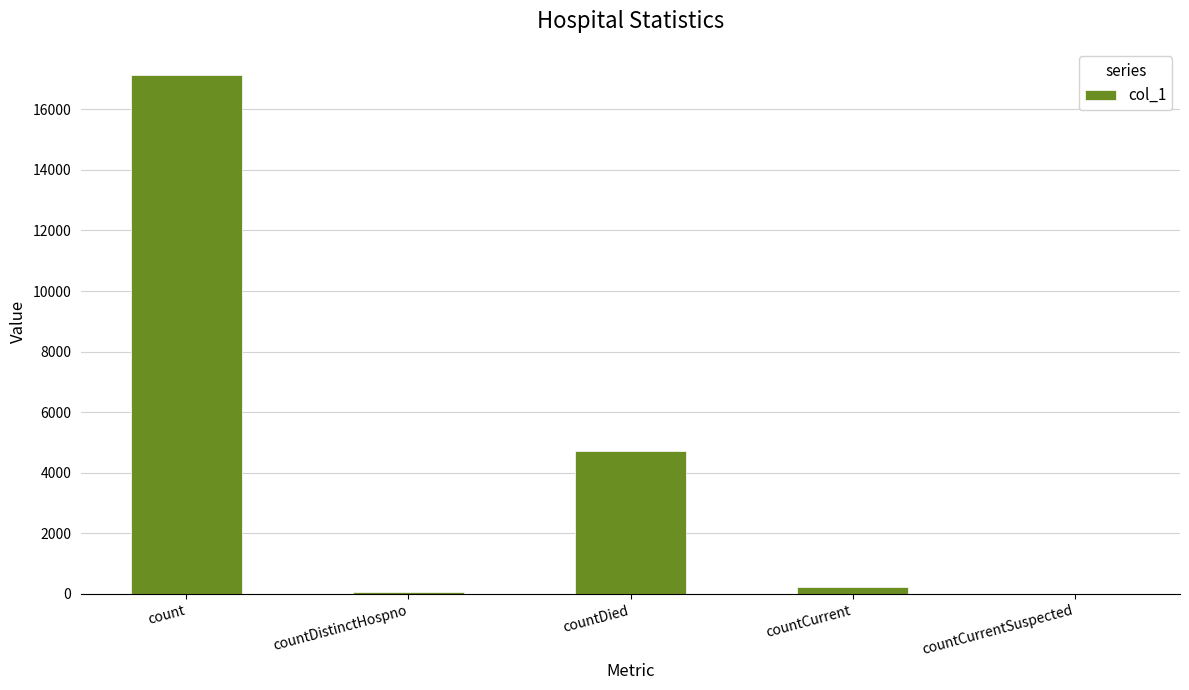

What is the average value?

4432